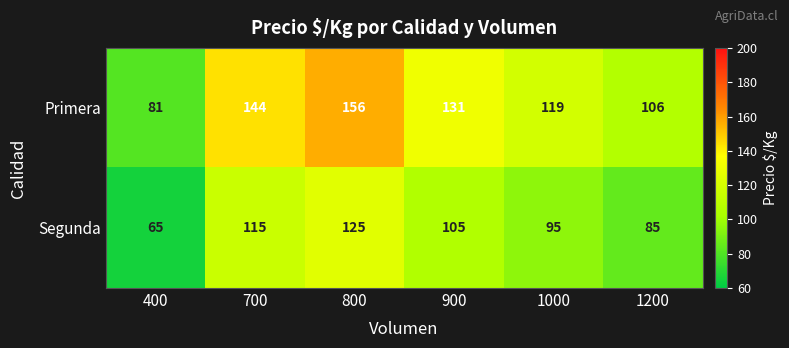

The value of Primera at 1200 is 106. True or false?

True